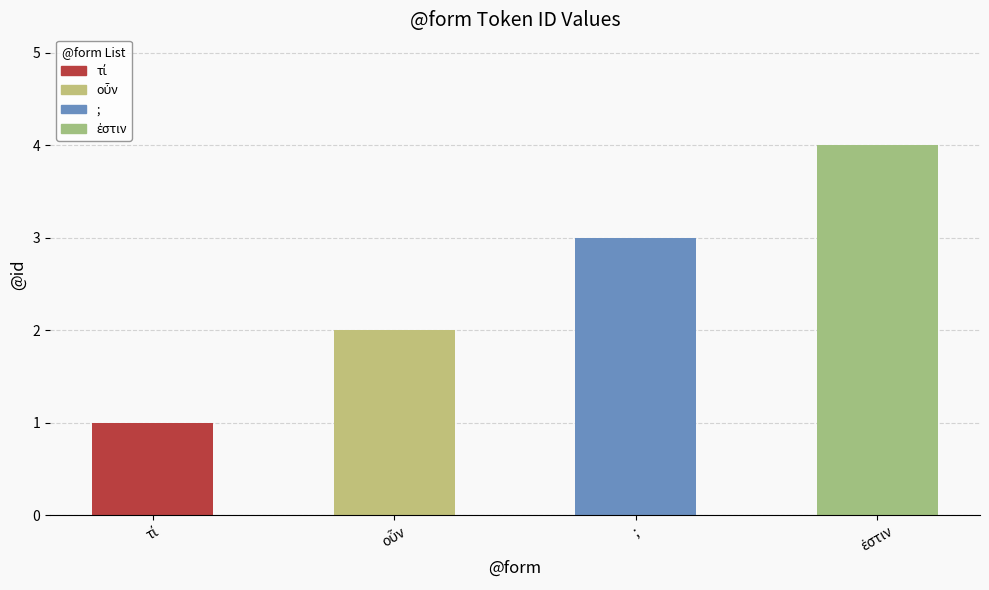

What is the greatest value displayed?

4